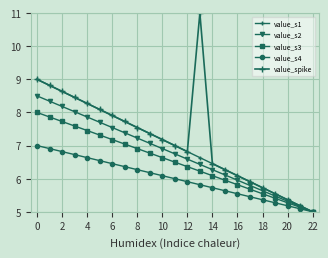

Count the number of categories in the chart.

23